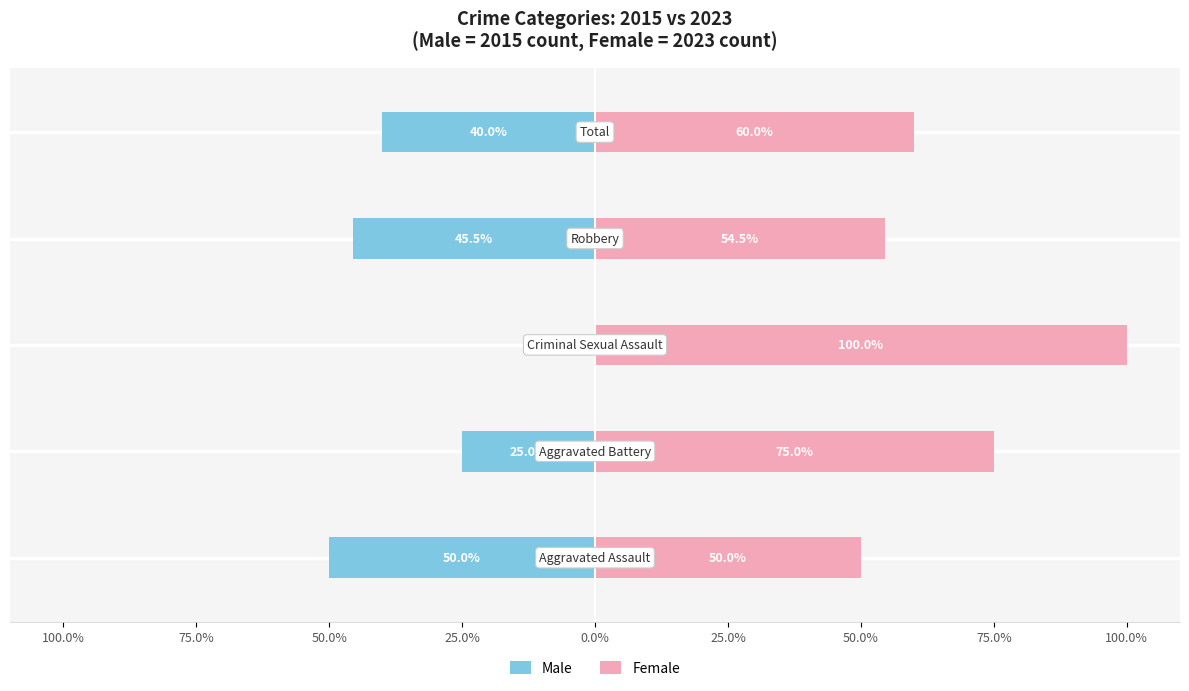

Is it true that Male equals -26.2 at 0.0%?

False